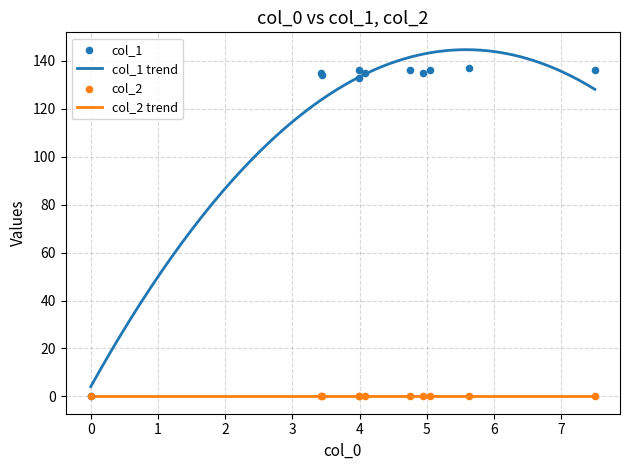

What is the maximum value for col_1 trend?

144.7